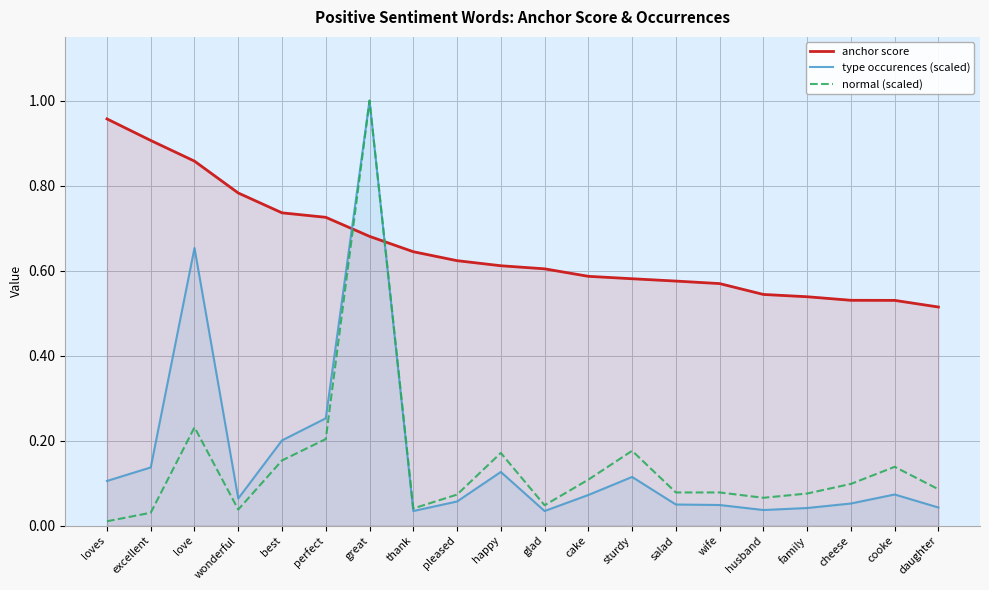

Rank the series at cake from highest to lowest value.

anchor score, normal (scaled), type occurences (scaled)